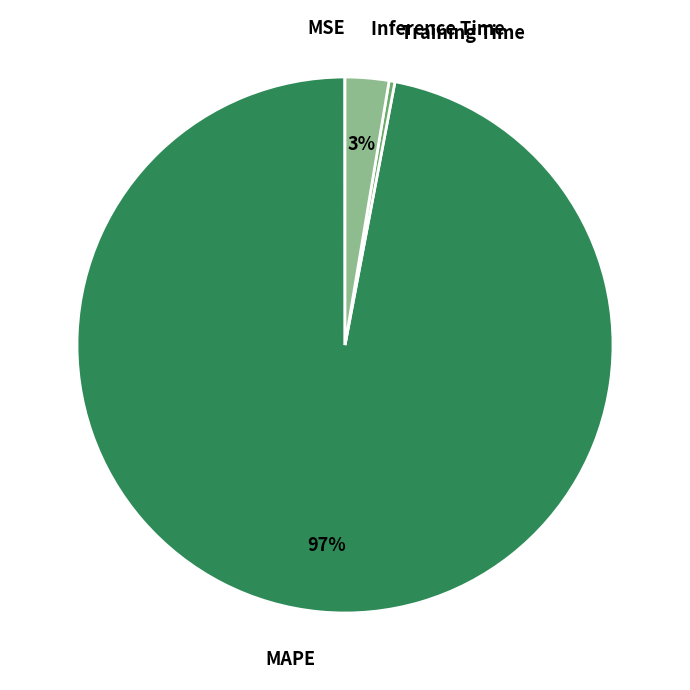

To the nearest percent, what percentage of the pie is Inference Time?

3%